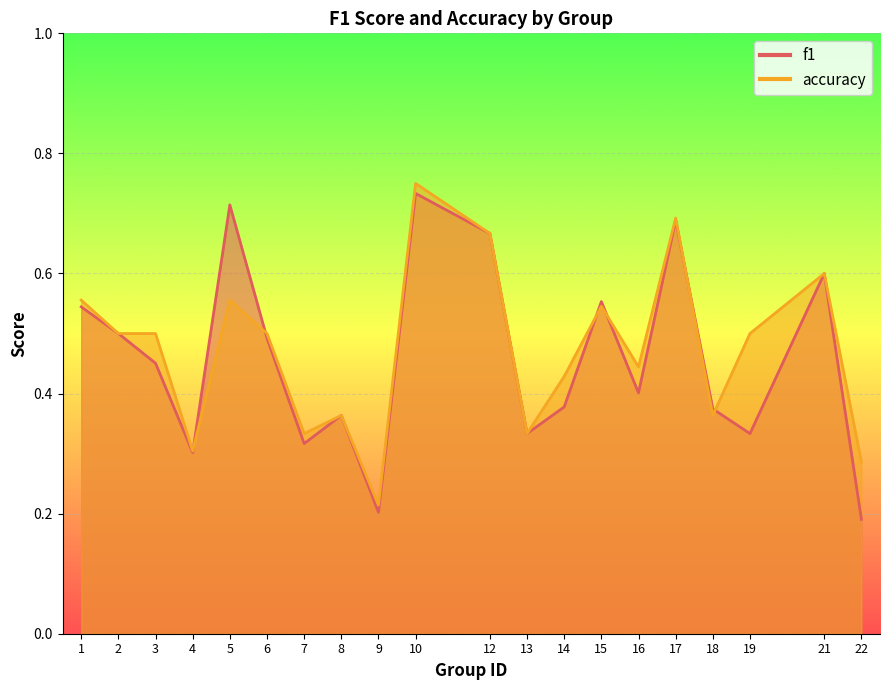

What is the smallest value displayed?

0.2